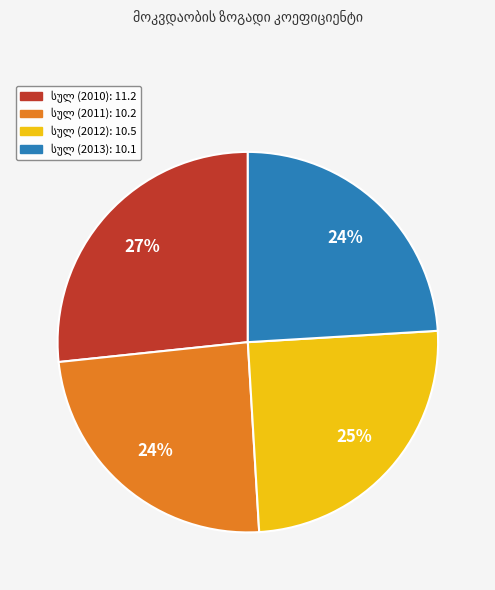

Does any single category account for the majority?

No